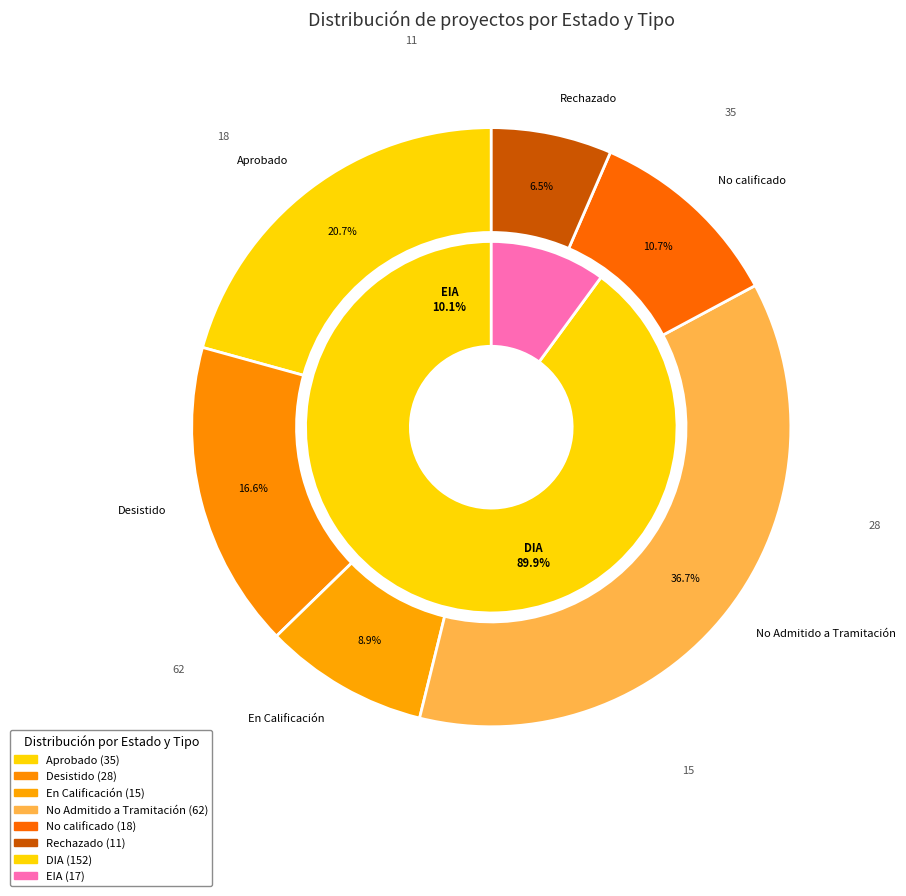

Which category has the biggest portion of the pie?

No Admitido a Tramitación